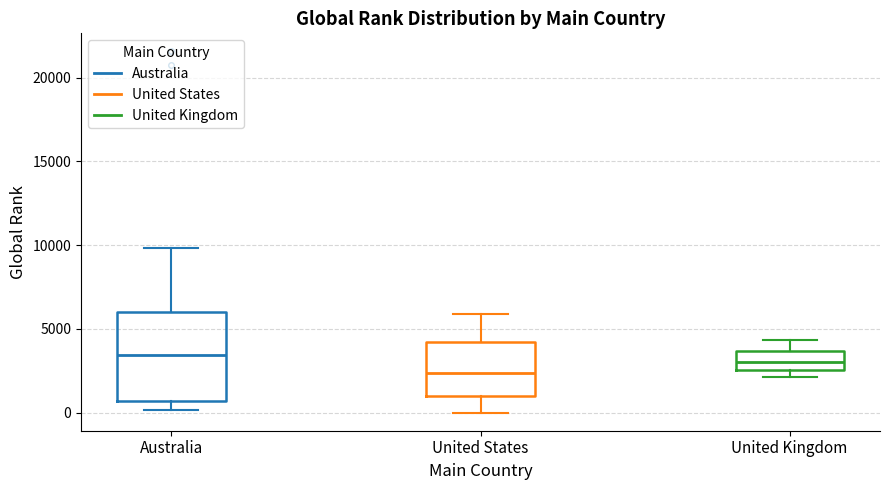

Where is the lower edge of the box for United States on the y-axis? The values are not printed on the chart, so give them approximately, as read against the axis.

1000